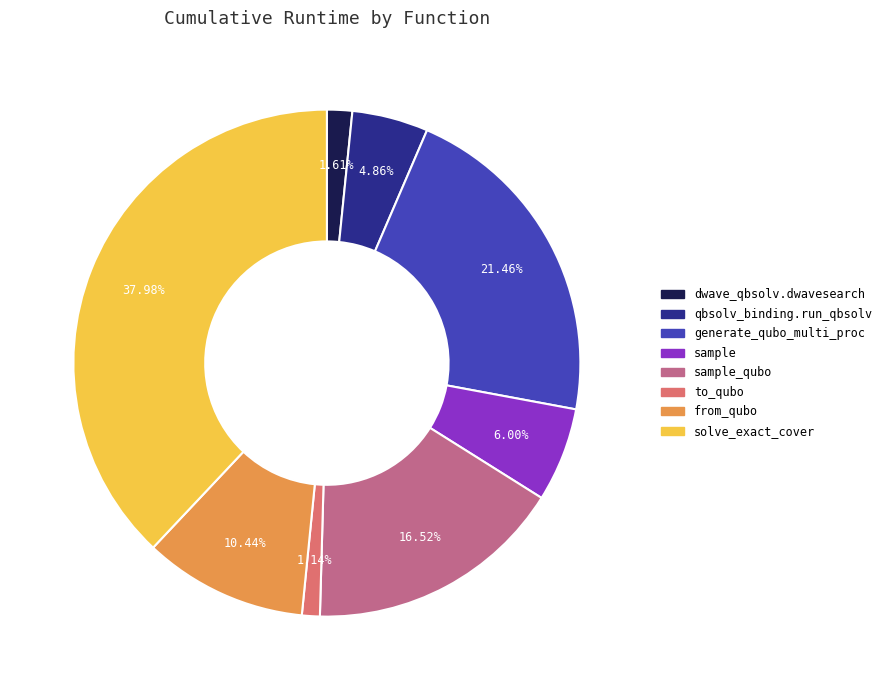

Is there any slice that represents more than half of the pie?

No